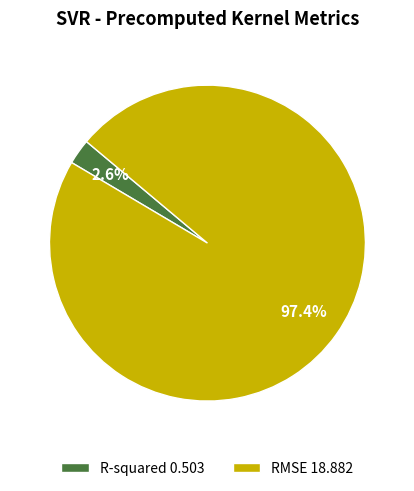

Combined, do RMSE and R-squared account for over 50%?

Yes